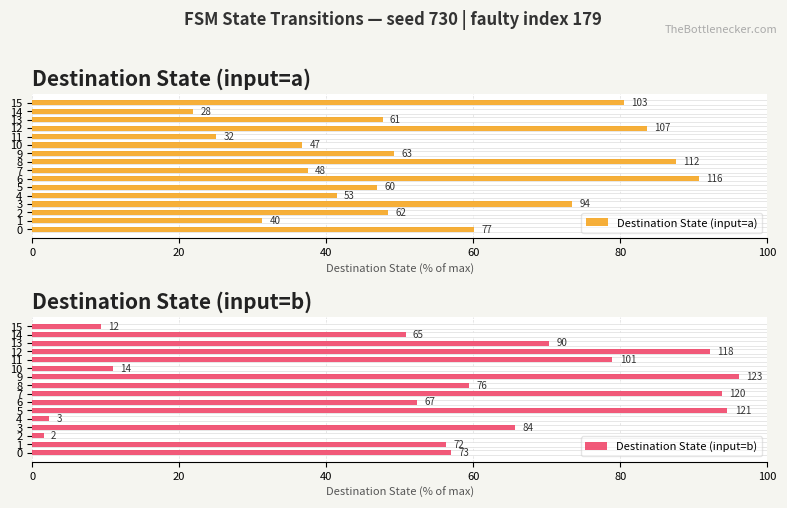

List the series in order of their peak value, highest first.

Destination State (input=b), Destination State (input=a)